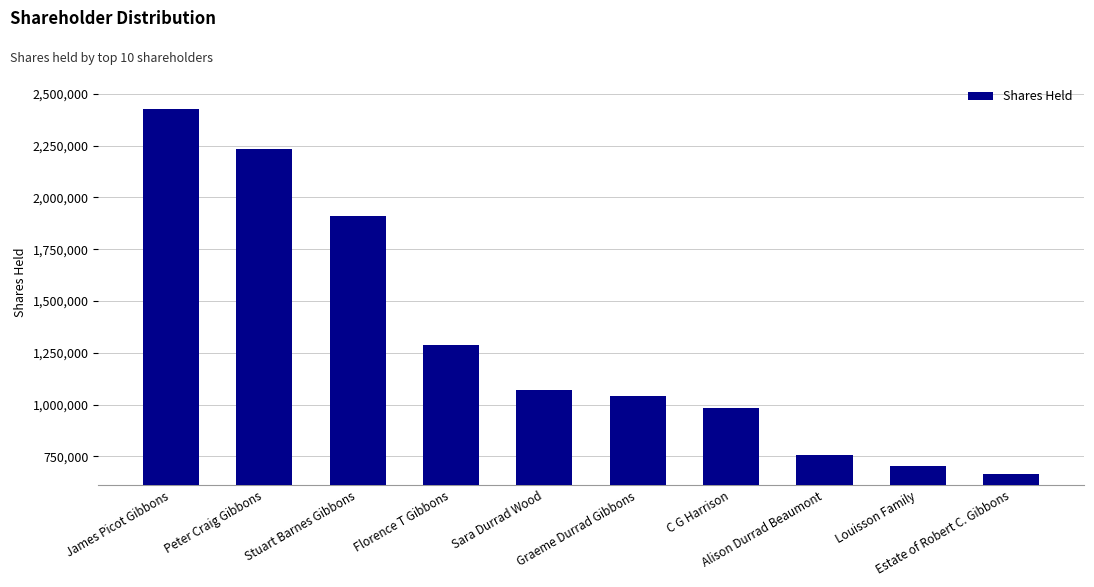

What is the minimum value shown in the chart?

664006